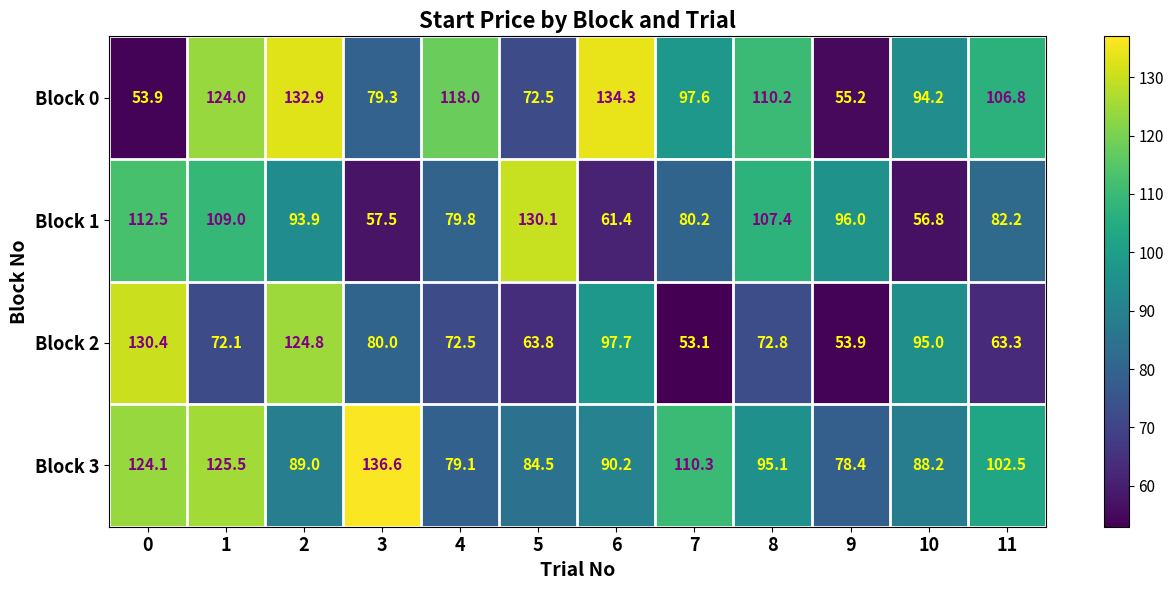

At which category does the chart reach its minimum across all series?

7